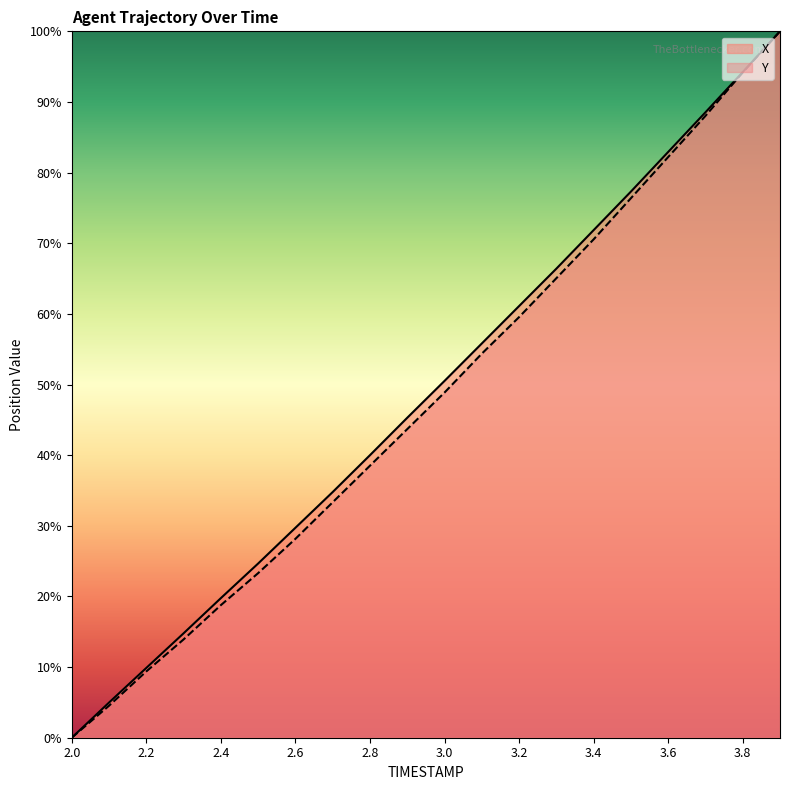

At 3.3, list the series in order from smallest to largest.

Y, X